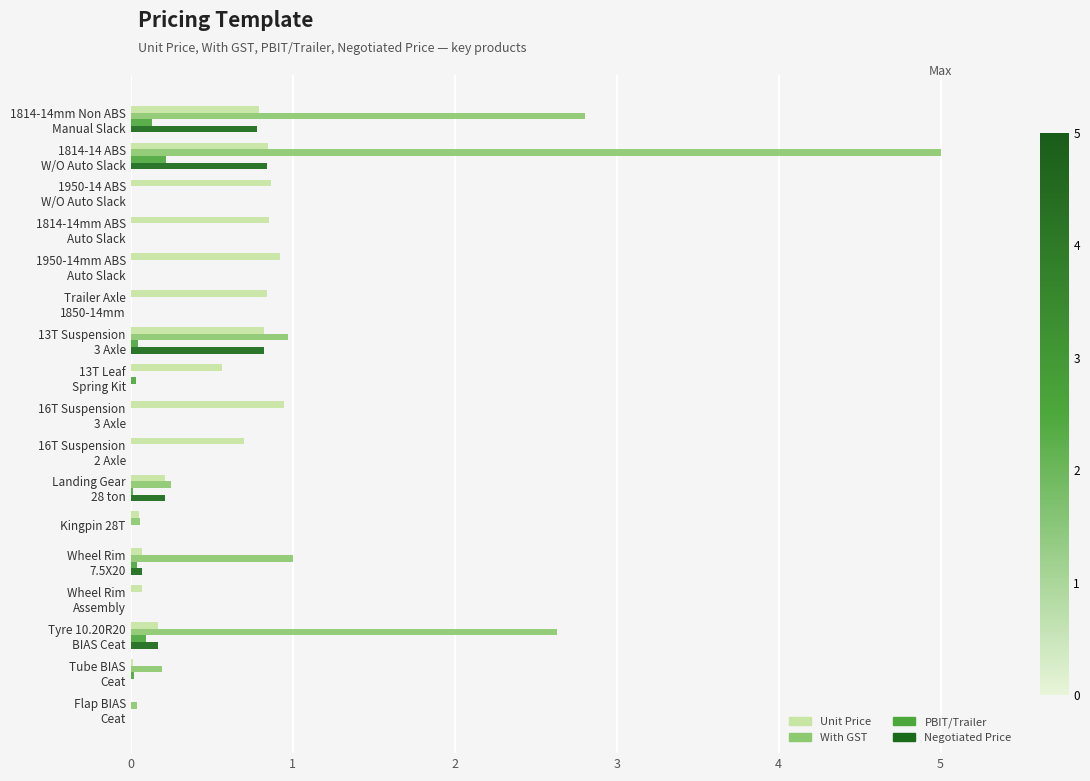

Which series has the largest total across all categories?

With GST